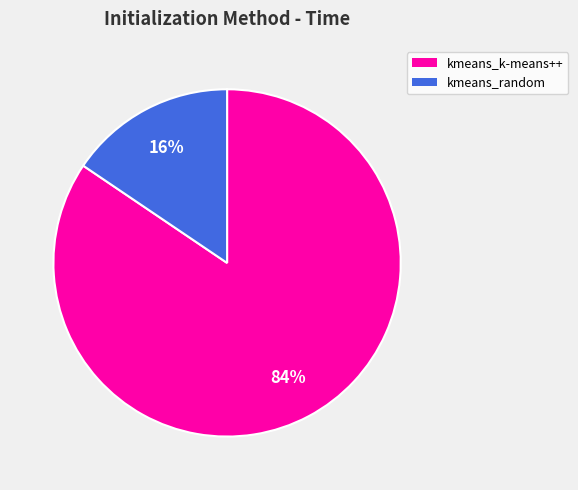

What percentage is the kmeans_random slice, to the nearest percent?

16%